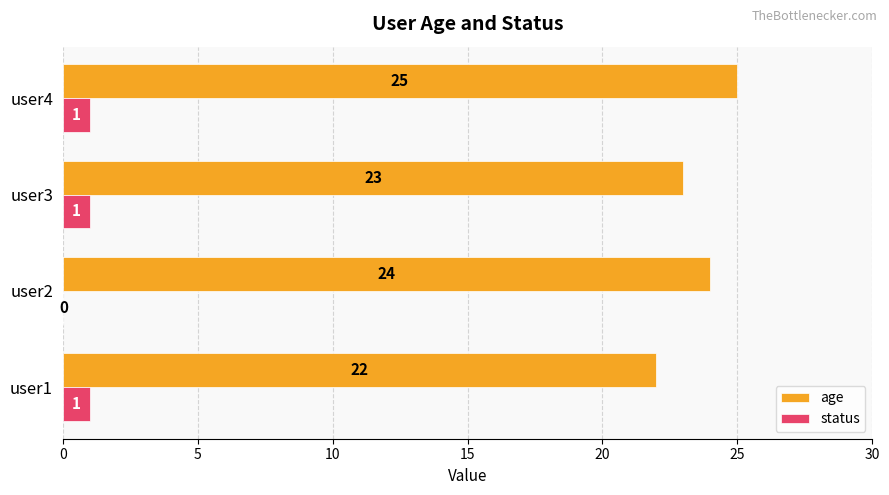

What is the total value across all series at user1?

23